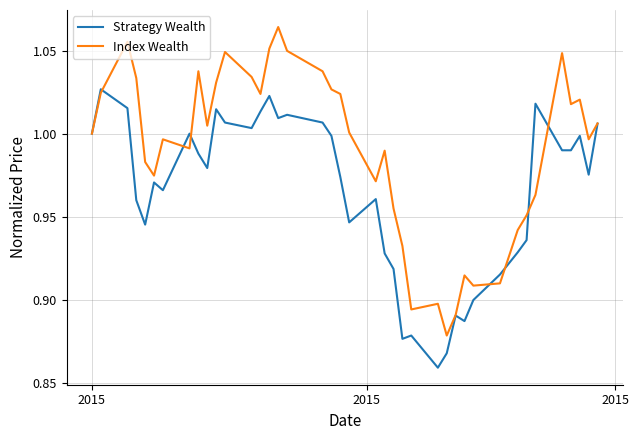

Rank the series by their maximum value, from highest to lowest.

Index Wealth, Strategy Wealth